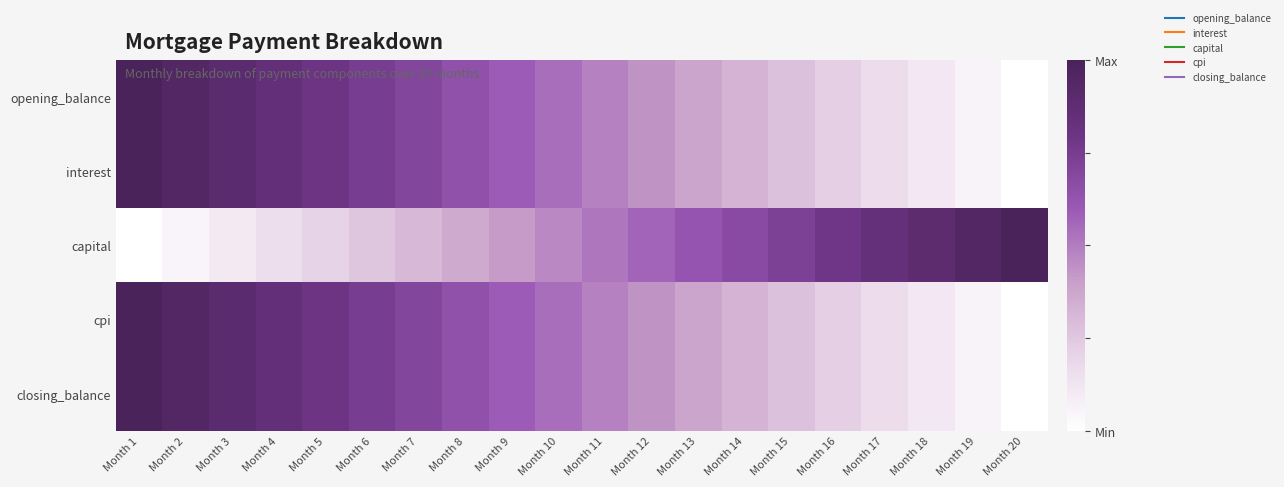

Rank the series by their maximum value, from highest to lowest.

opening_balance, interest, capital, cpi, closing_balance